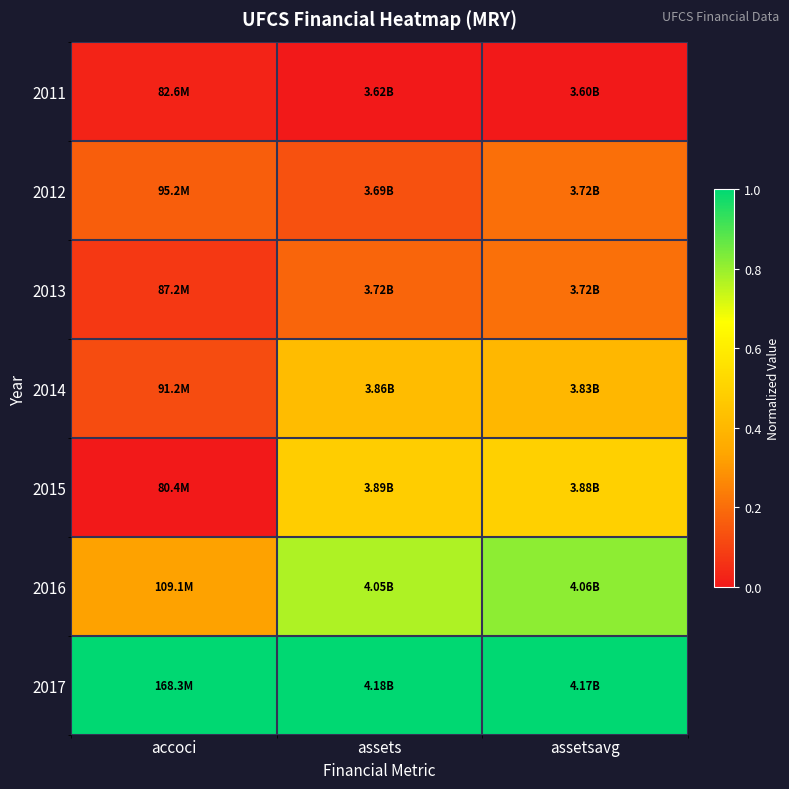

Rank the series at accoci from highest to lowest value.

2017, 2016, 2012, 2014, 2013, 2011, 2015